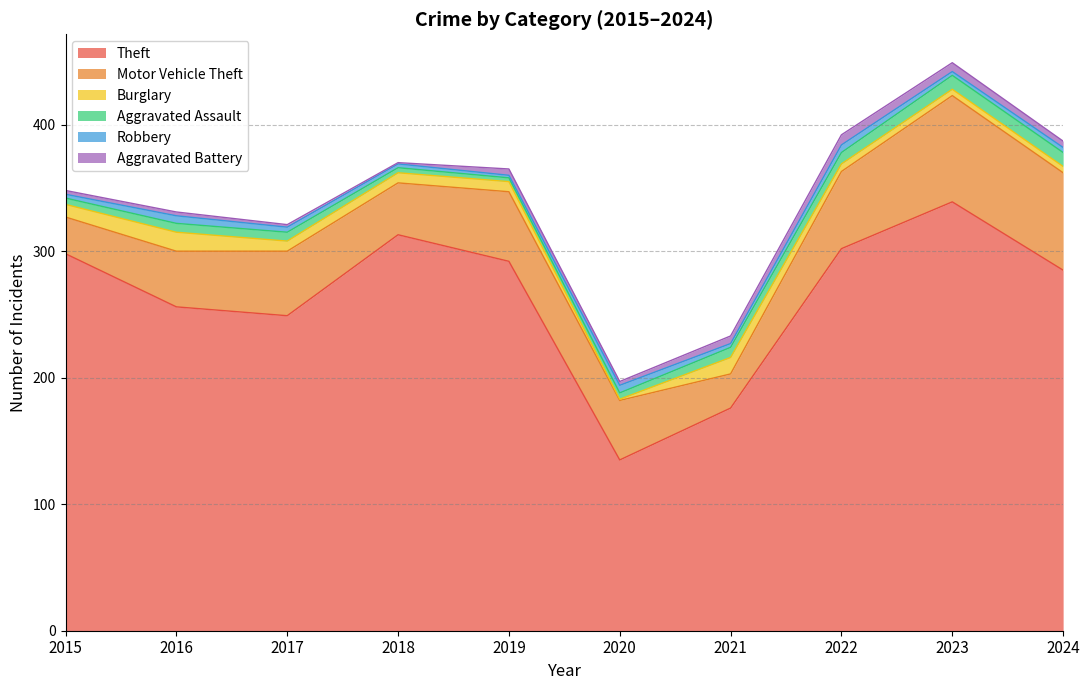

True or false: Aggravated Battery has a value of 5 at 2024.

True